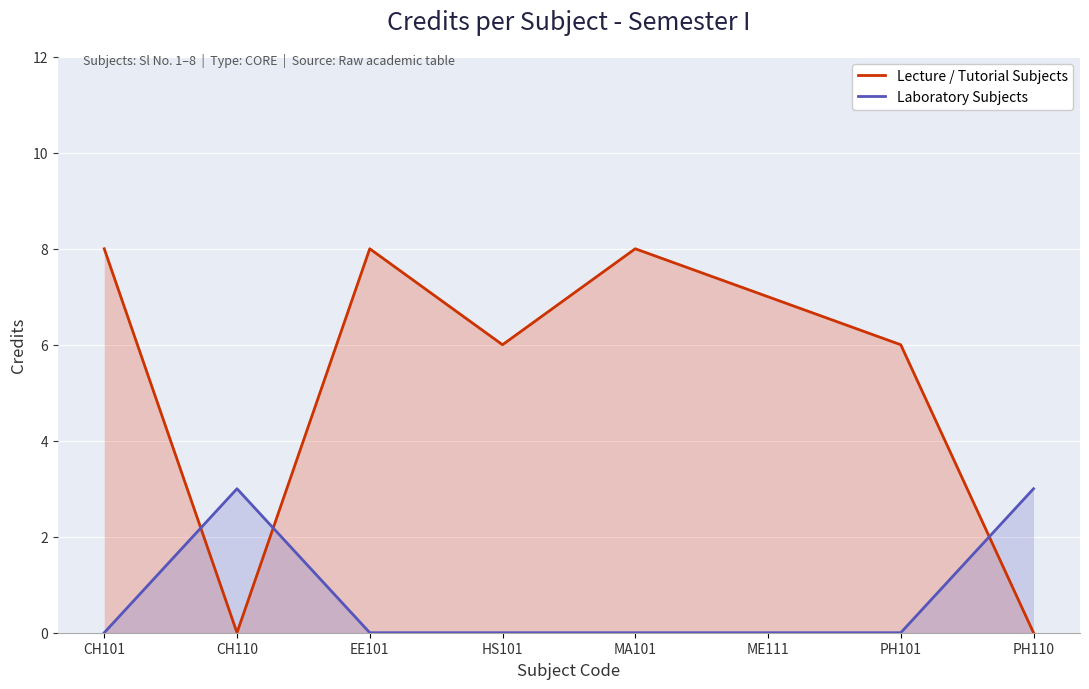

Does the chart display data point markers on the line(s)?

No